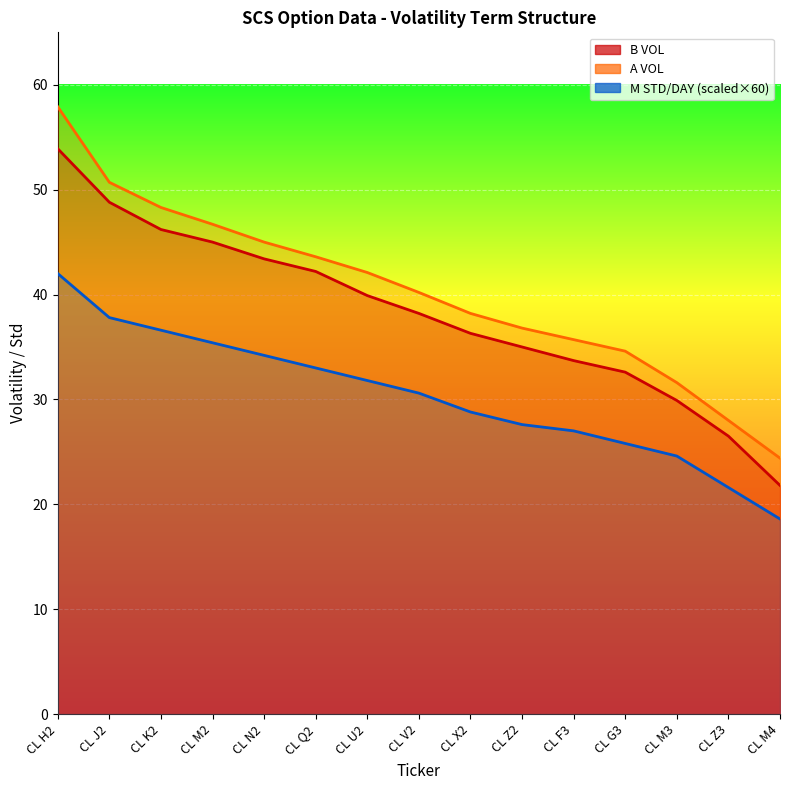

True or false: M STD/DAY and B VOL intersect in this chart.

False